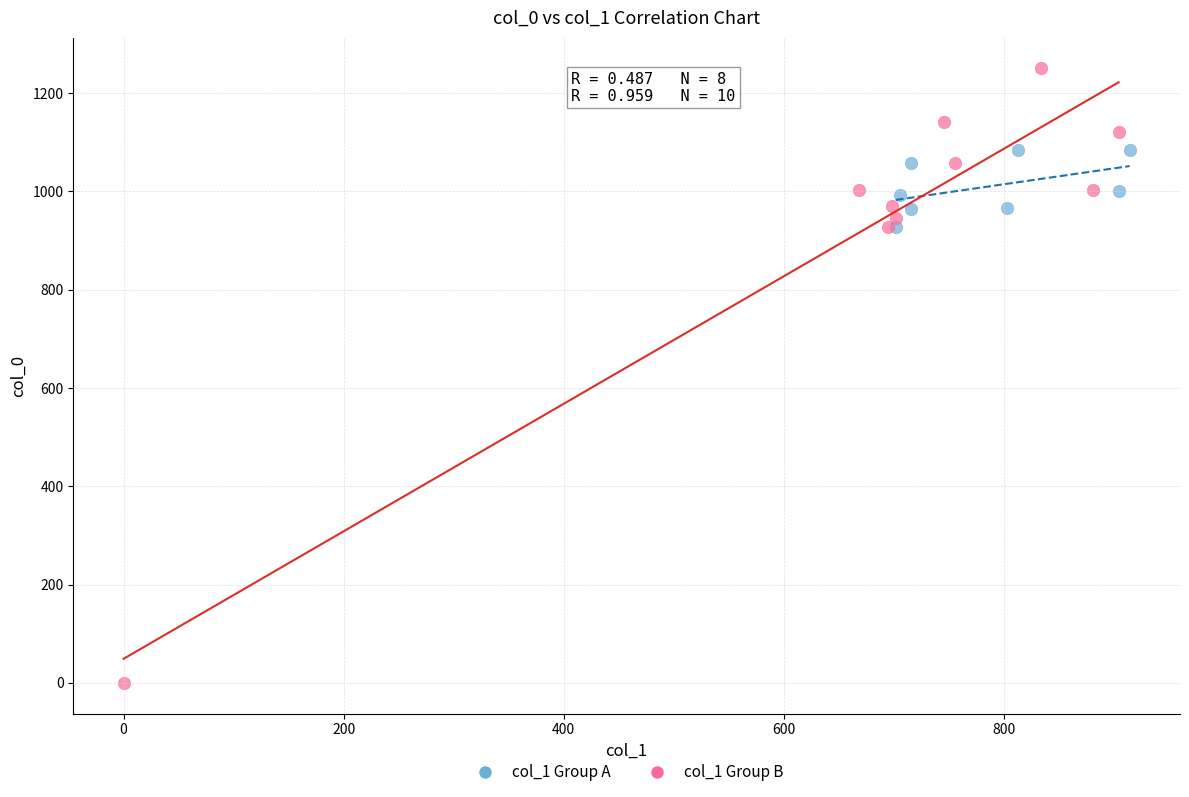

Which series reaches the minimum Y coordinate?

col_1 Group B